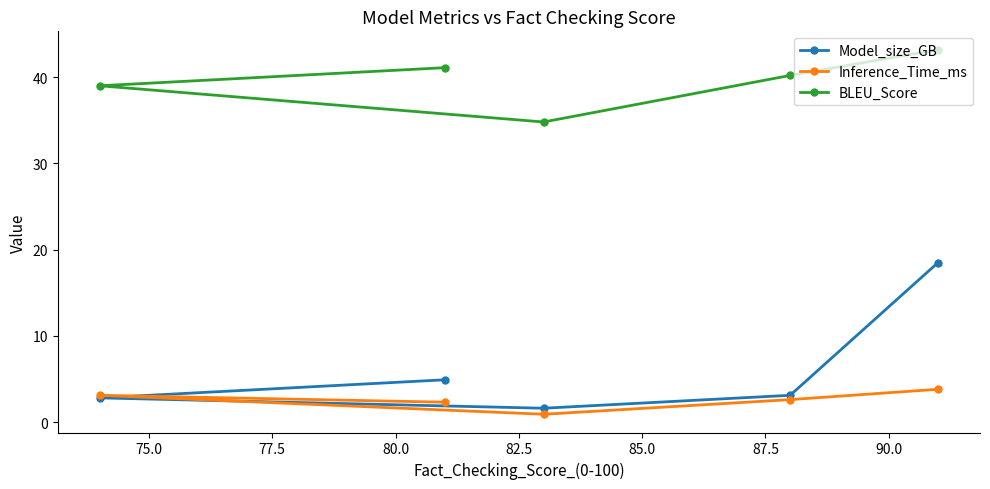

True or false: Model_size_GB and BLEU_Score intersect in this chart.

False